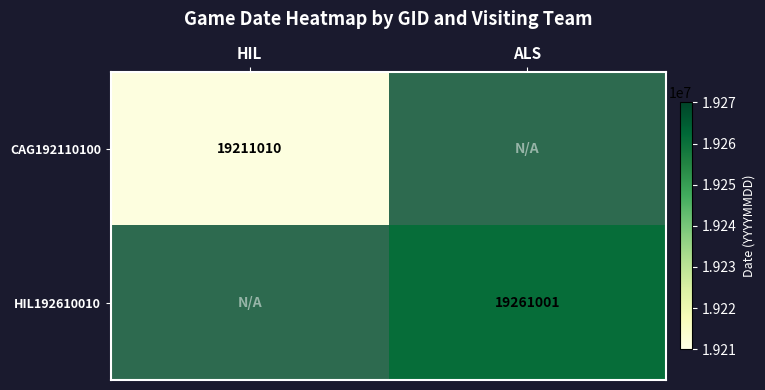

Is it true that HIL192610010 equals 9015787 at ALS?

False